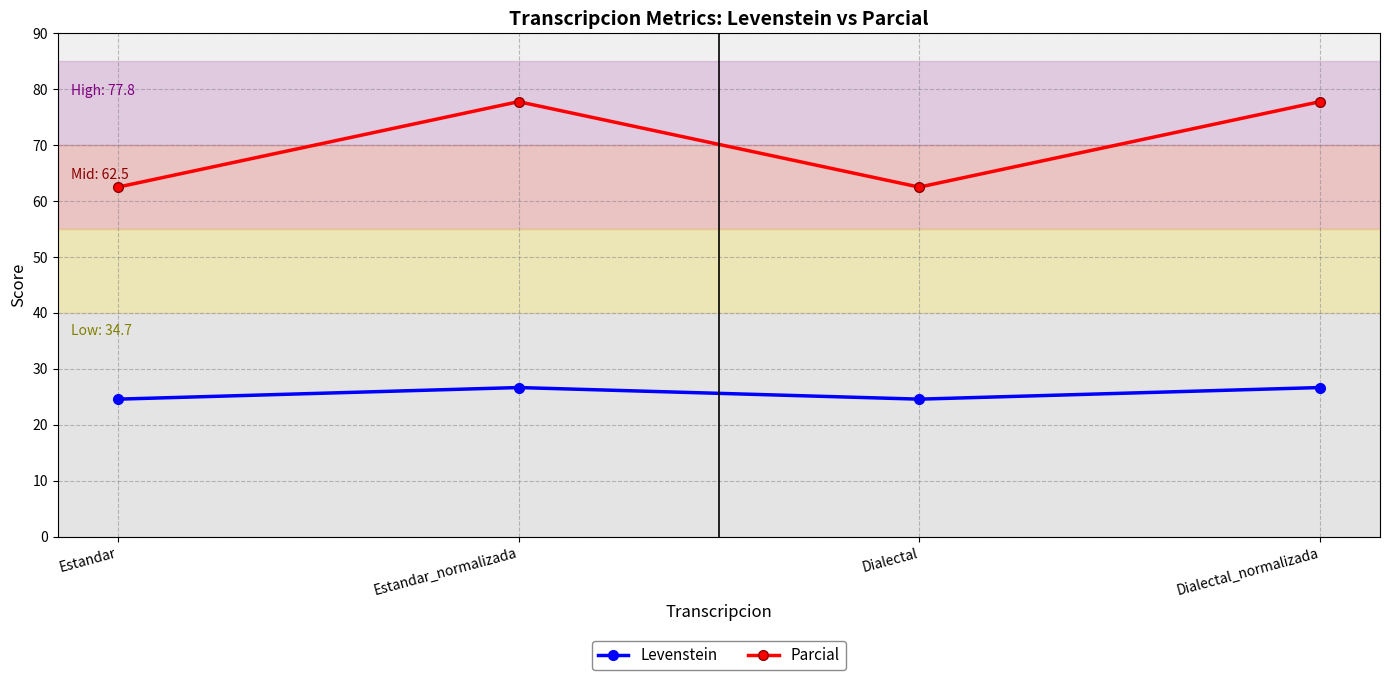

Reading left to right, what are all the values shown in this chart?

Levenstein: 24.6	26.7	24.6	26.7
Parcial: 62.5	77.8	62.5	77.8